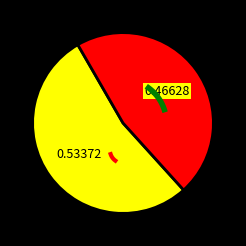

True or false: PGA KINARUT accounts for 54% of the total.

False